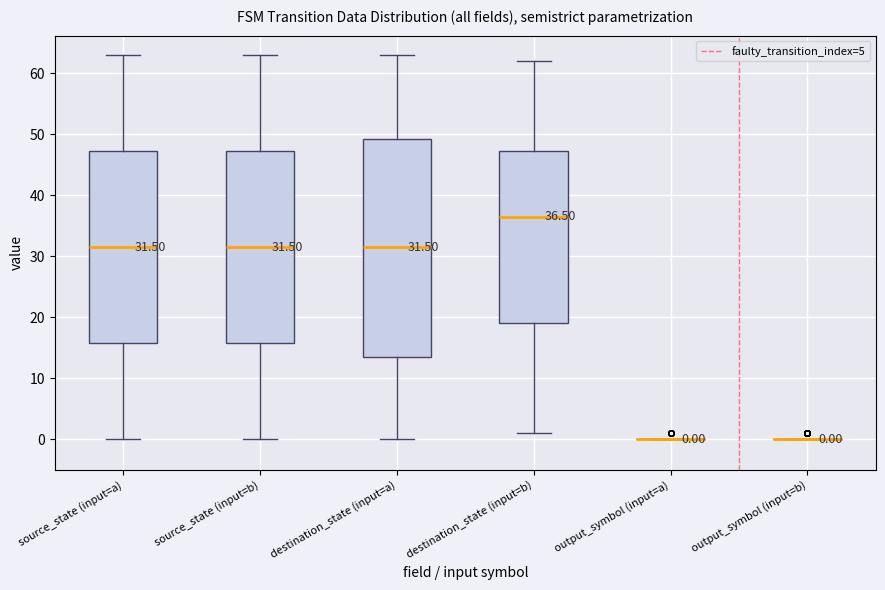

Which box is the tallest, from its lower edge to its upper edge?

destination_state (input=a)